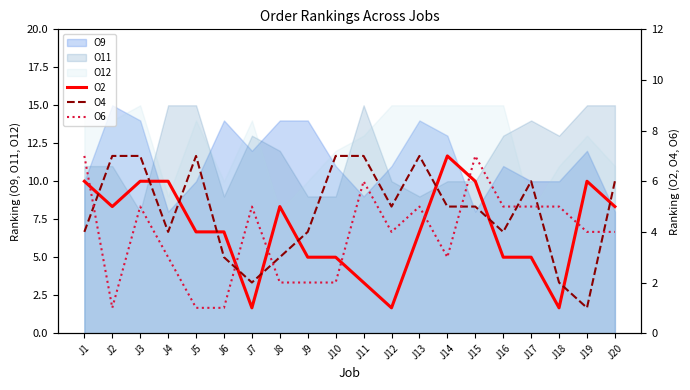

What is the difference between the second highest and second lowest values in the O4 series?

5